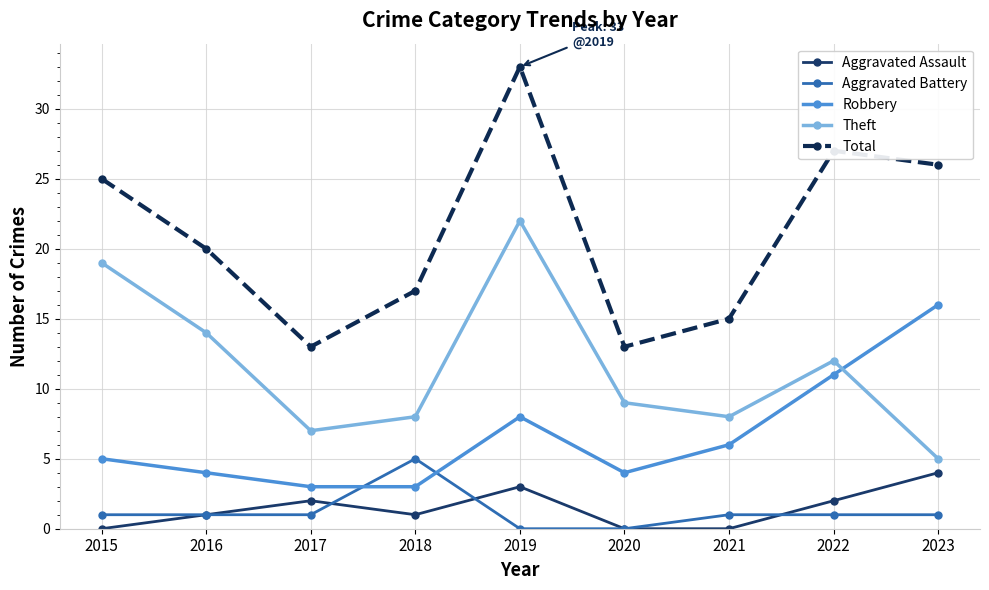

After their last crossing, which series has the higher values: Robbery or Theft?

Robbery